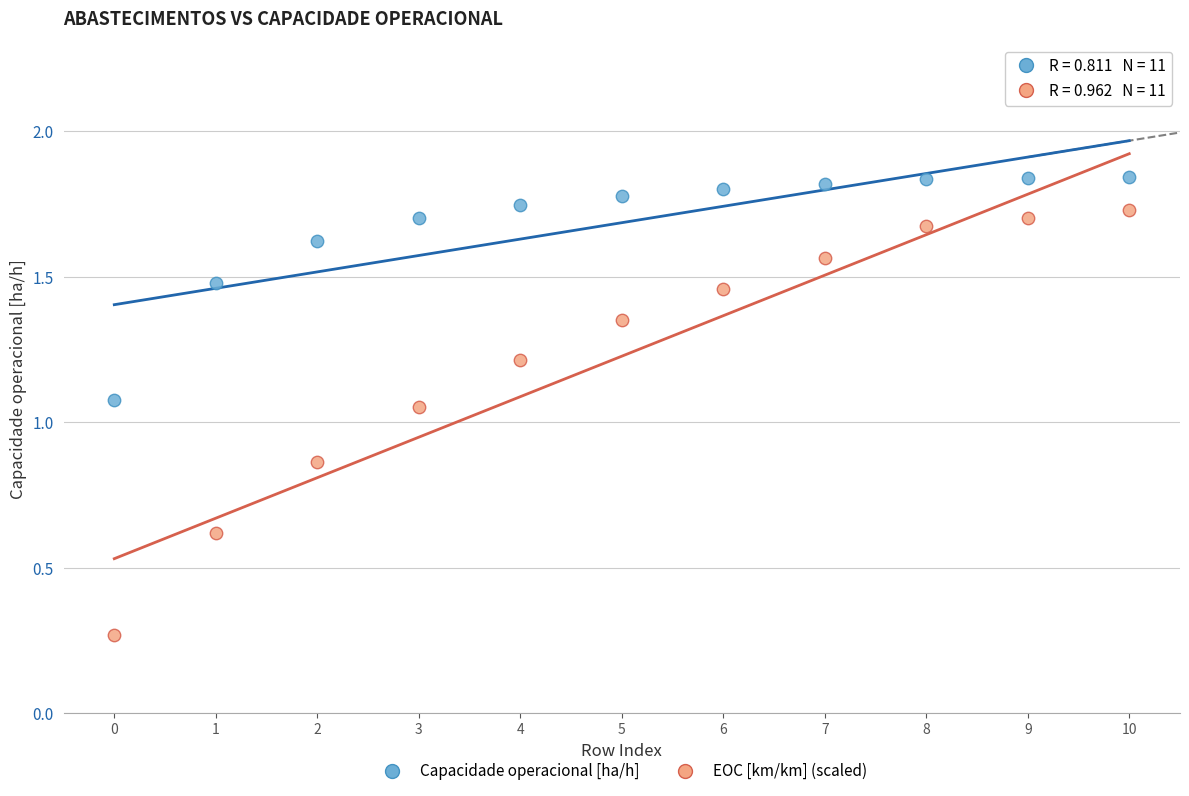

Which series contains the highest Y value?

Capacidade operacional [ha/h]